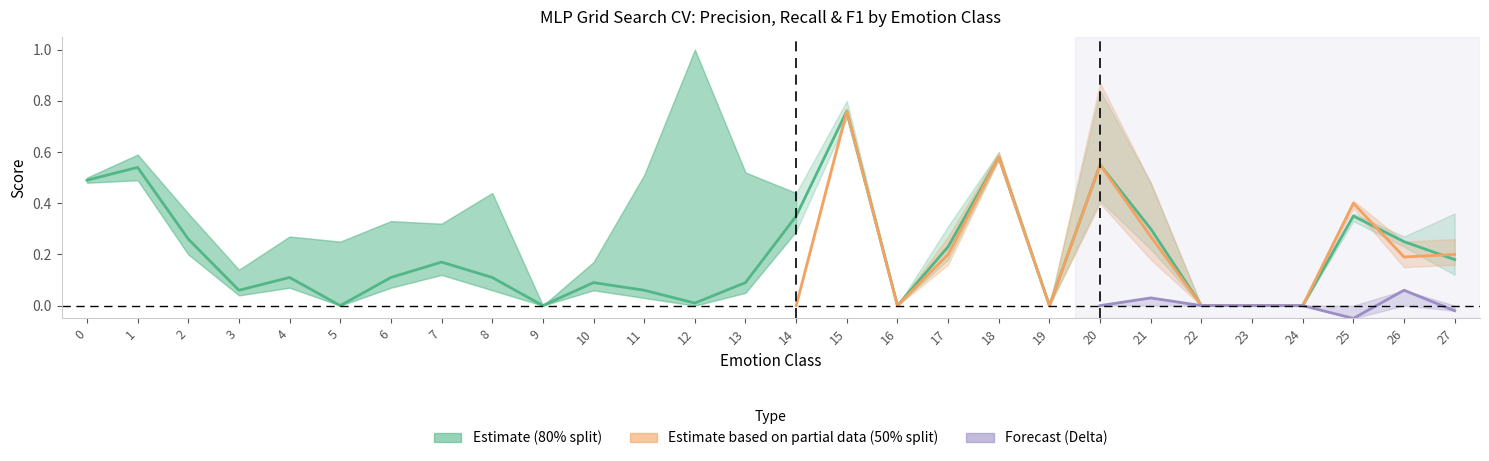

The 80pct_precision series shows 0.4 at 27. True or false?

True